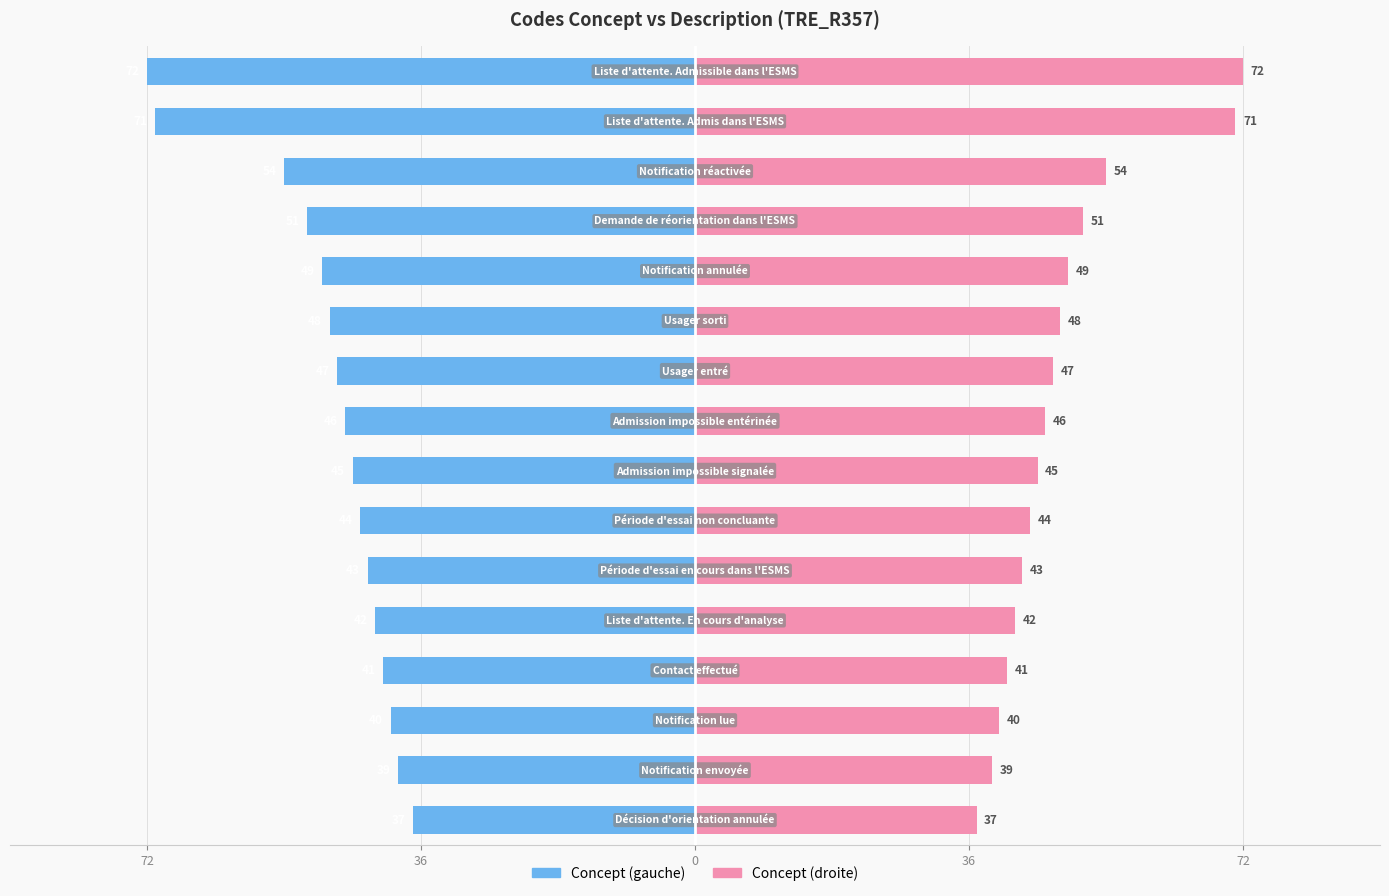

How many groups of bars are there?

16